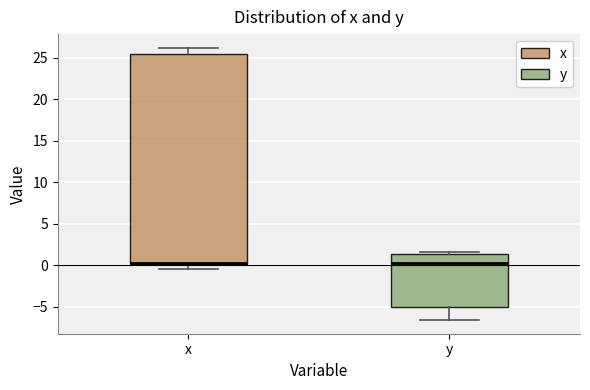

Which box is the tallest, from its lower edge to its upper edge?

x